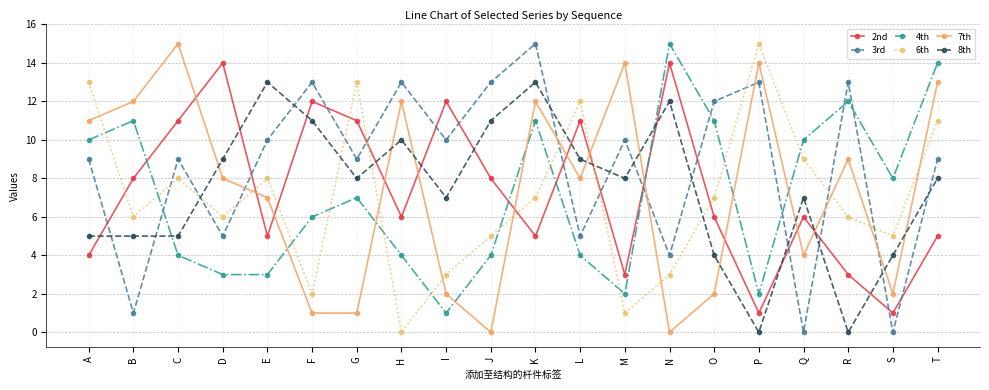

True or false: 8th has a value of 5 at A.

True